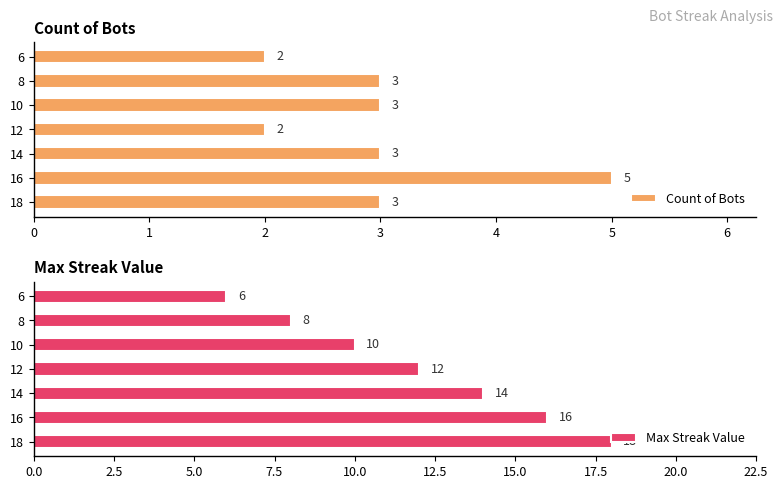

Is it true that Max Streak Value equals 10 at 10?

True